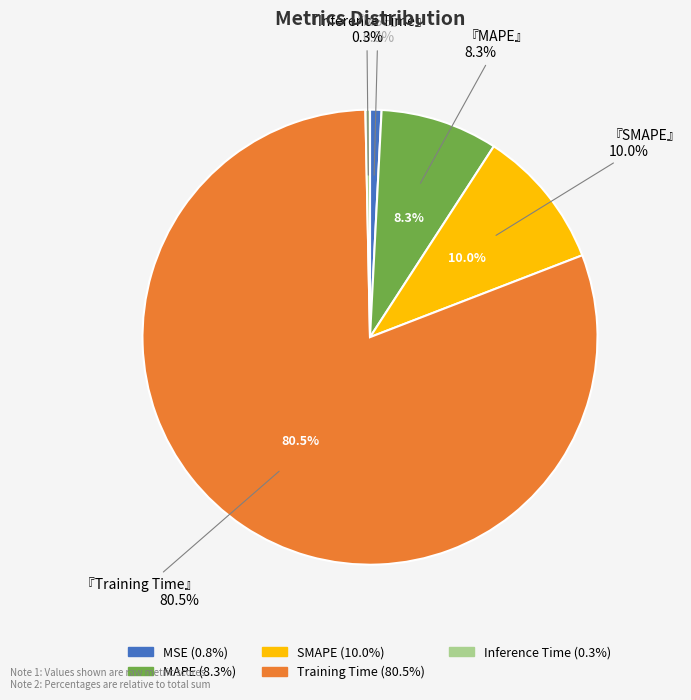

To the nearest percent, what percentage of the pie is MAPE?

8%